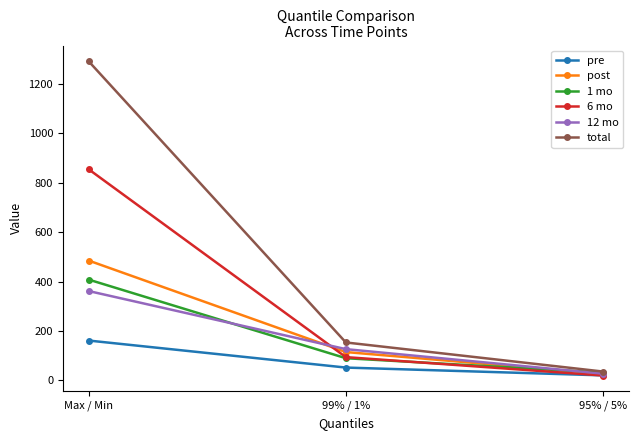

What is the sum of the pre values at 95% / 5% and 99% / 1%?

72.5